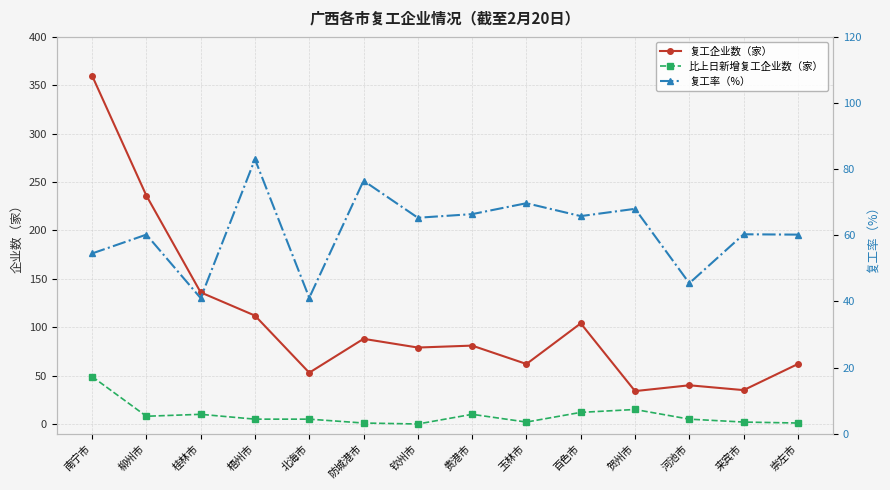

What is the difference between the maximum and second lowest values in the 复工率（%） series?

41.9